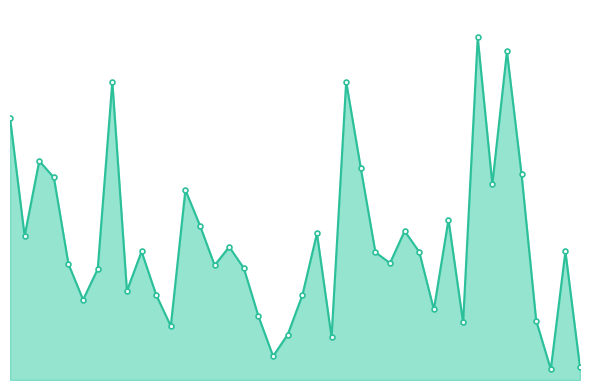

What is the label of the 38th point from the left?

73